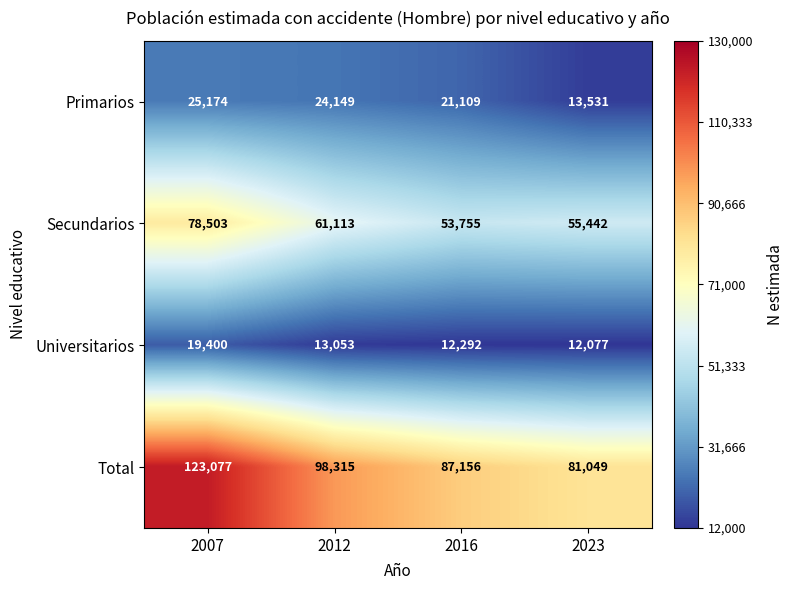

How many Total values are between 87156 and 123077?

3